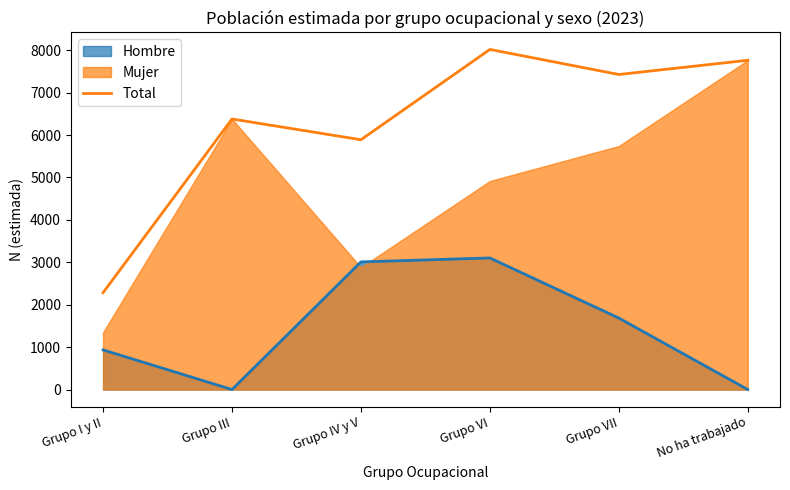

What is the label of the 5th point from the right?

Grupo III